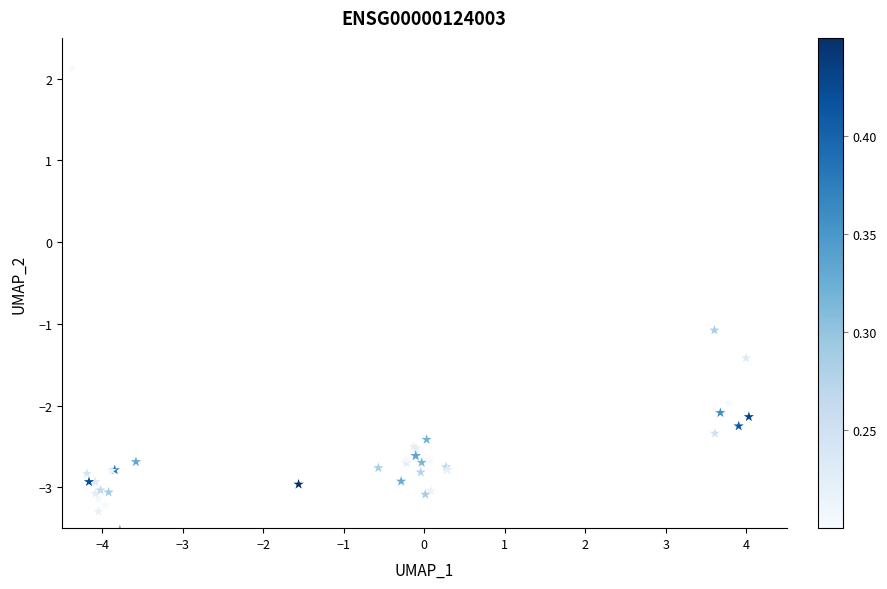

What Y value in the scatter plot is closest to 0?

-1.1